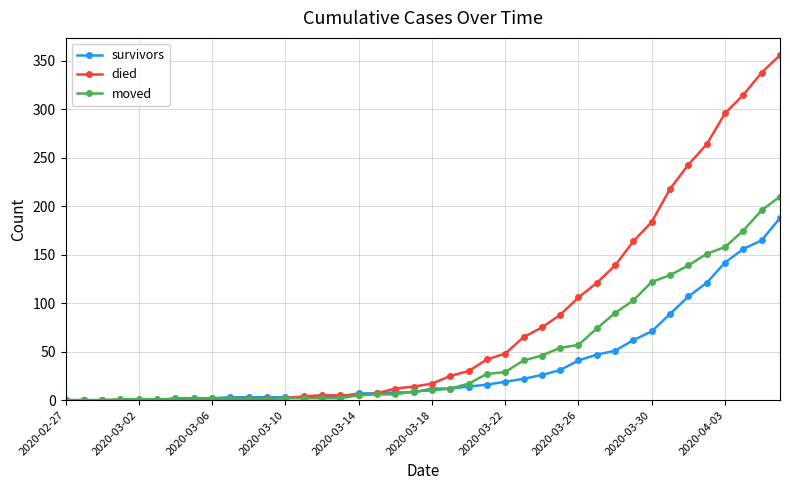

List the series in order of their overall mean, highest first.

died, moved, survivors